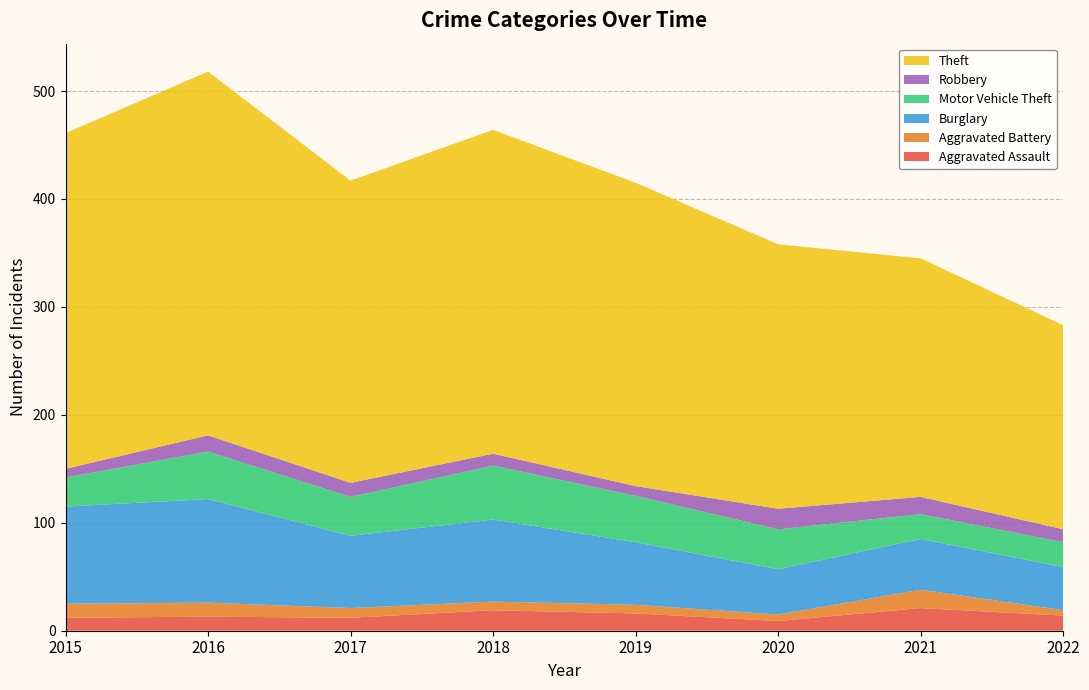

Reading left to right, extract all data points from this chart.

Aggravated Assault: 2015=12	2016=13	2017=12	2018=19	2019=16	2020=9	2021=21	2022=14
Aggravated Battery: 2015=13	2016=13	2017=9	2018=8	2019=8	2020=6	2021=17	2022=5
Burglary: 2015=90	2016=96	2017=67	2018=76	2019=58	2020=42	2021=47	2022=40
Motor Vehicle Theft: 2015=27	2016=44	2017=36	2018=50	2019=43	2020=37	2021=23	2022=23
Robbery: 2015=8	2016=15	2017=13	2018=11	2019=9	2020=19	2021=16	2022=12
Theft: 2015=311	2016=337	2017=280	2018=300	2019=281	2020=245	2021=221	2022=189